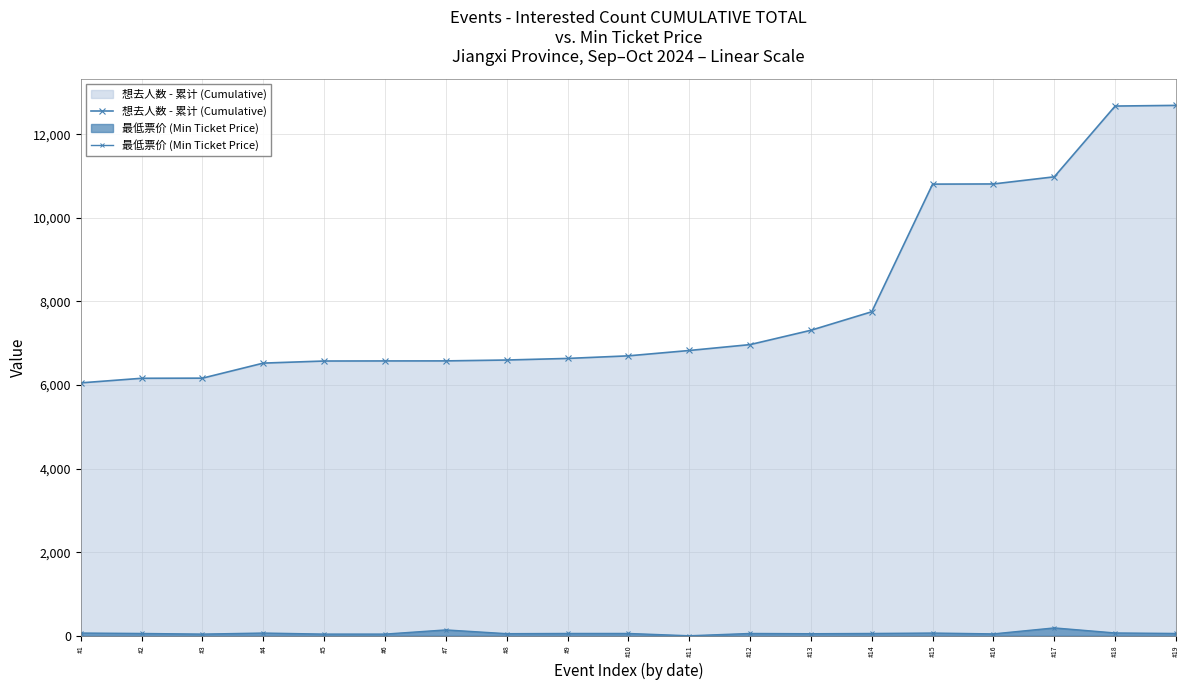

Count the number of data series in this chart.

2